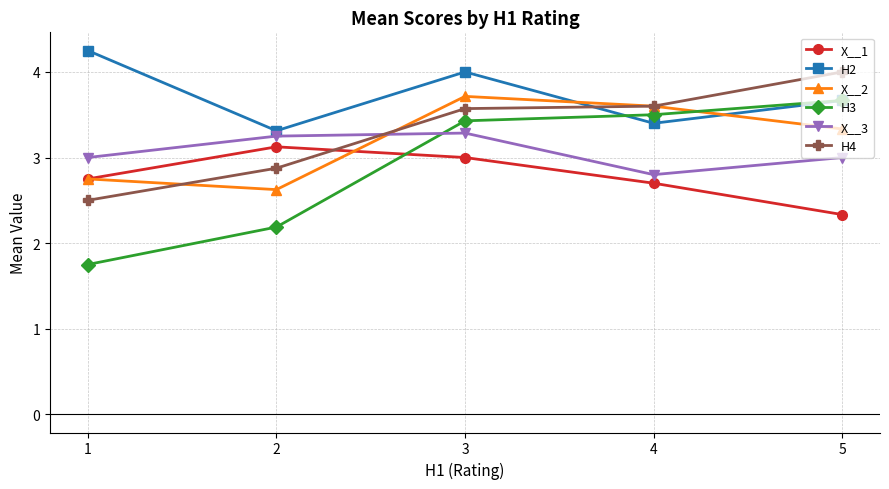

What are all the series names shown in the legend?

X__1, H2, X__2, H3, X__3, H4